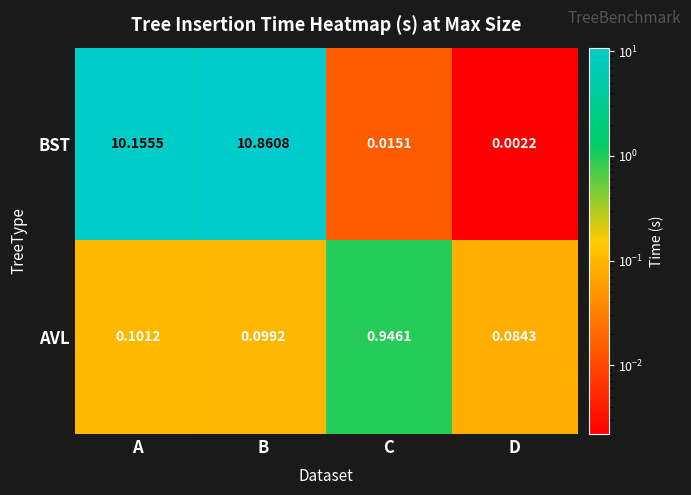

Which series has the largest total across all categories?

BST